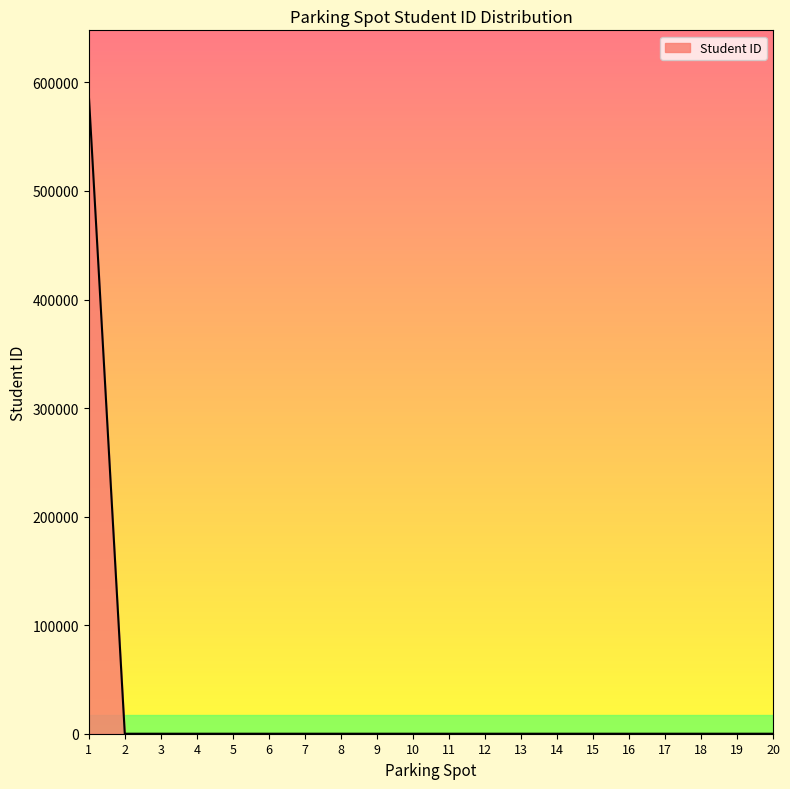

What is the maximum value shown in the chart?

589090